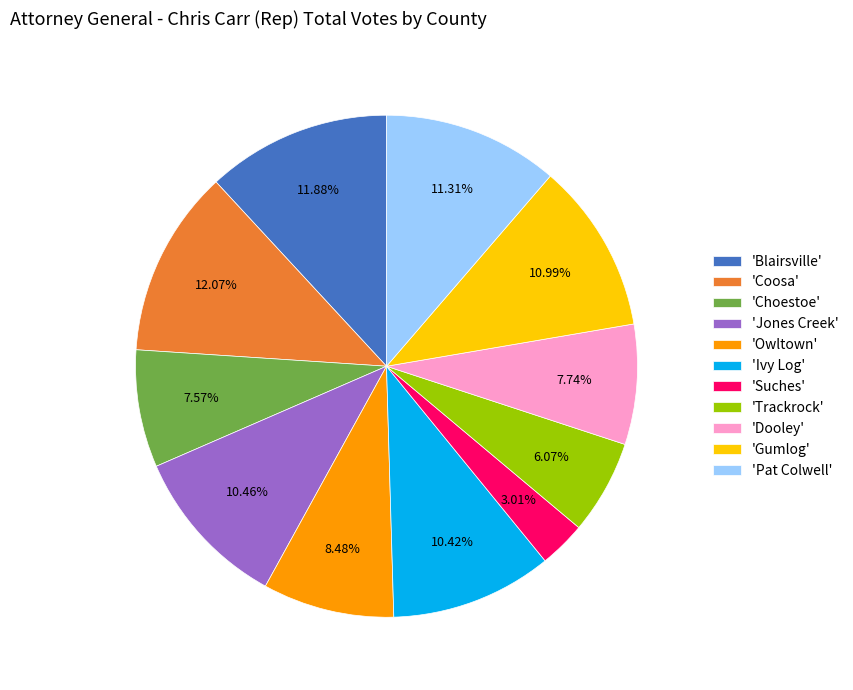

How many slices are in this pie chart?

11